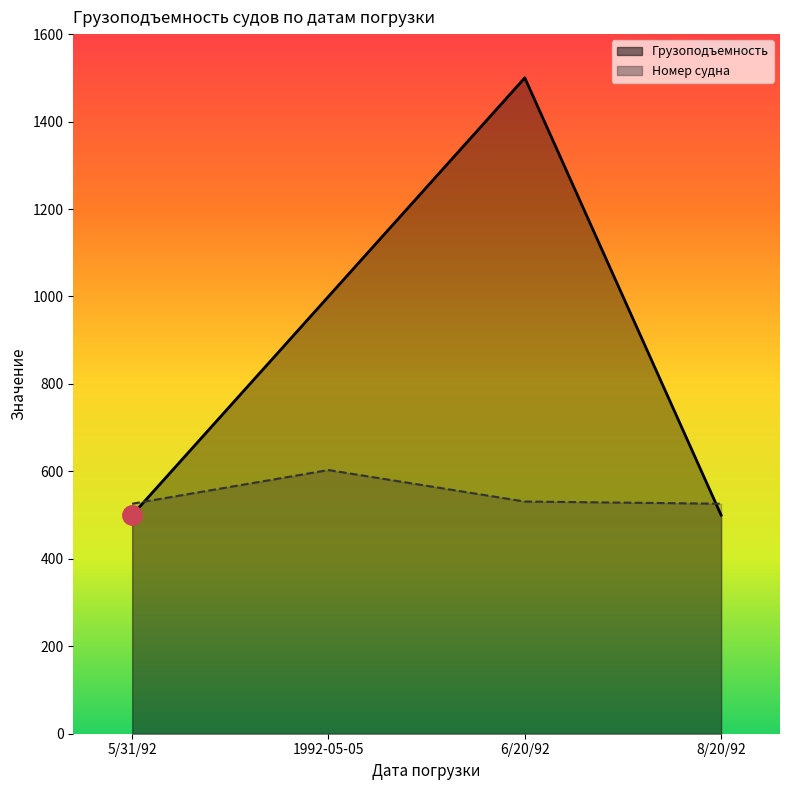

What is the minimum value for Грузоподъемность?

500